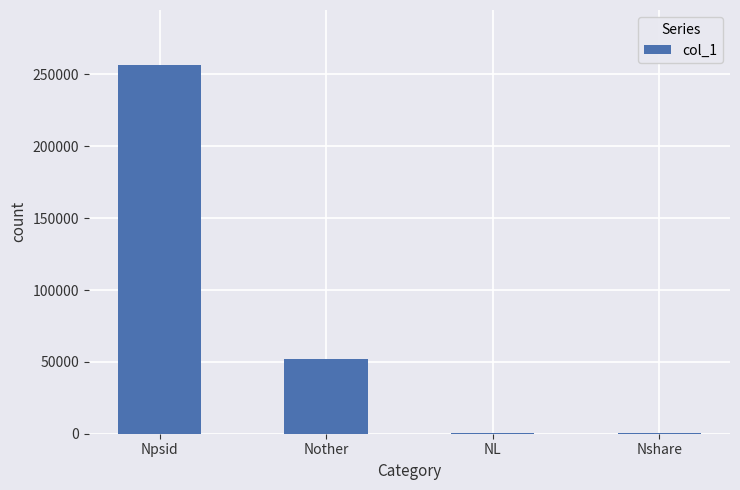

True or false: the data shows 54918 at Npsid.

False